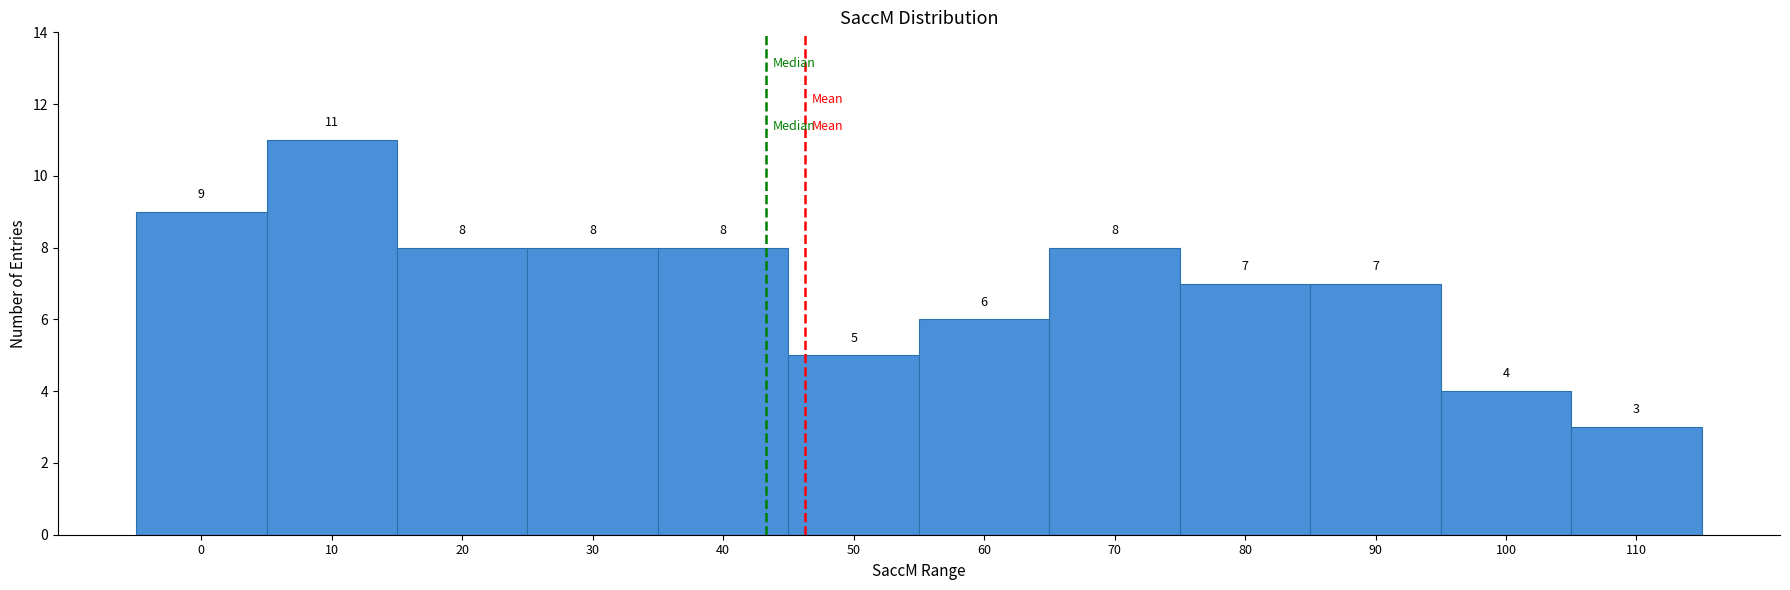

Reading right to left, what are all the values shown in this chart?

3	4	7	7	8	6	5	8	8	8	11	9